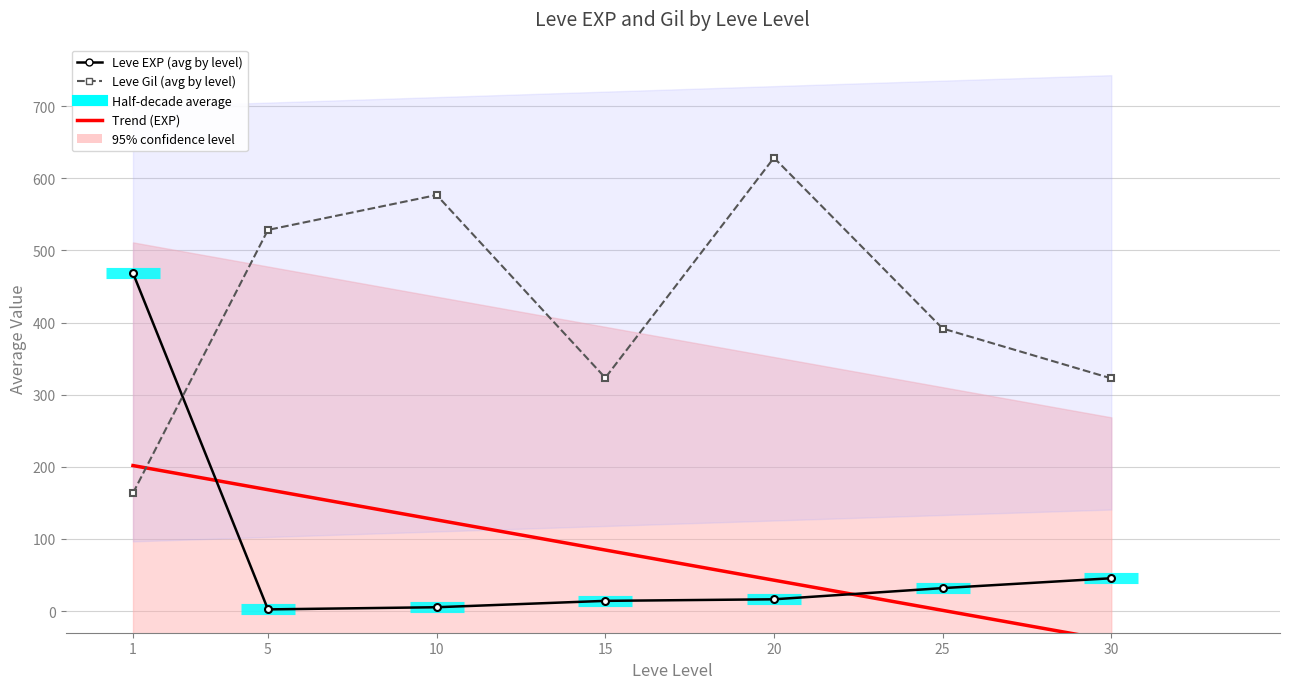

What is the average value of the Leve EXP series?

85